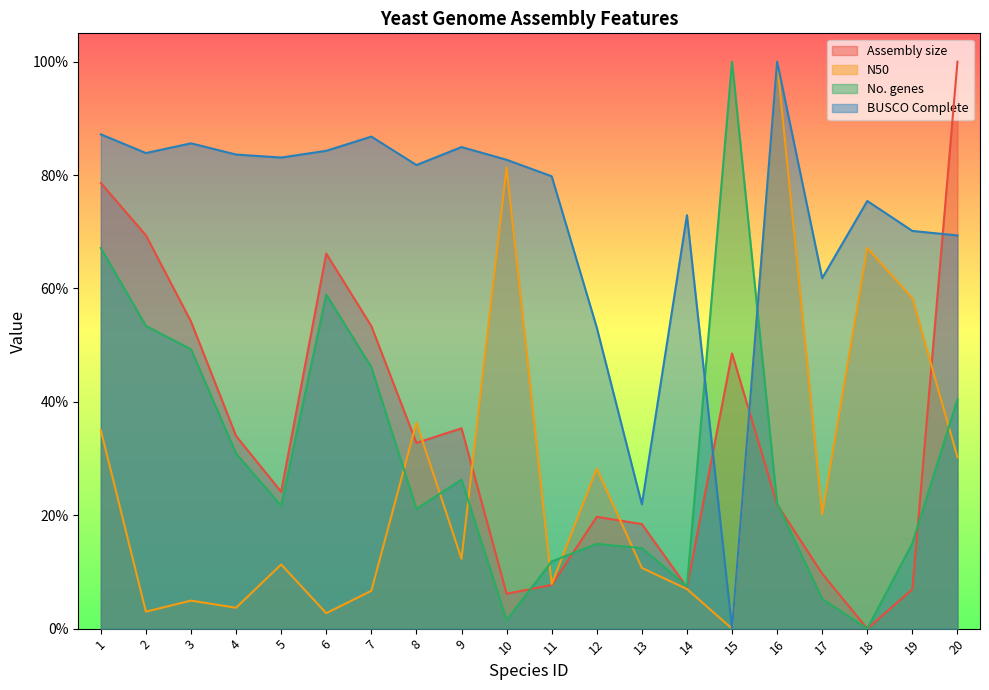

In No. genes, how many points are lower than both neighbors (excluding endpoints)?

5